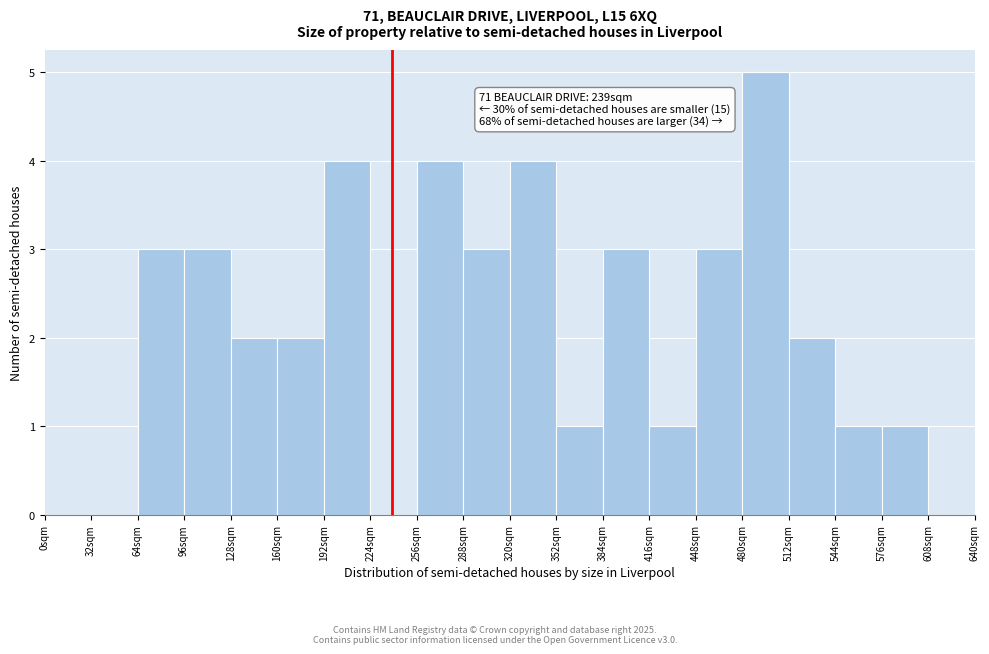

Which range on the x-axis has the tallest bar?

480 to 512